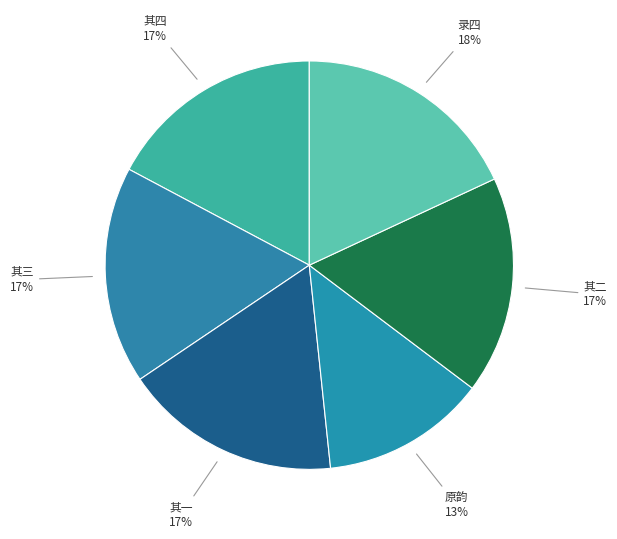

Is there a majority slice in this chart?

No